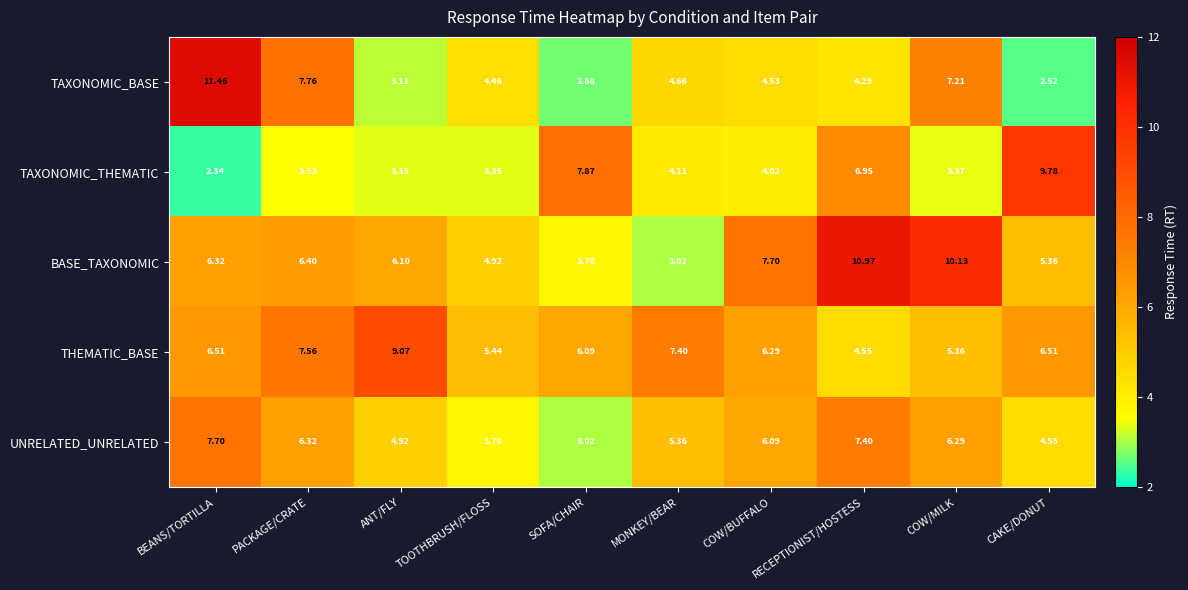

At which category is the sum across all series the highest?

BEANS/TORTILLA